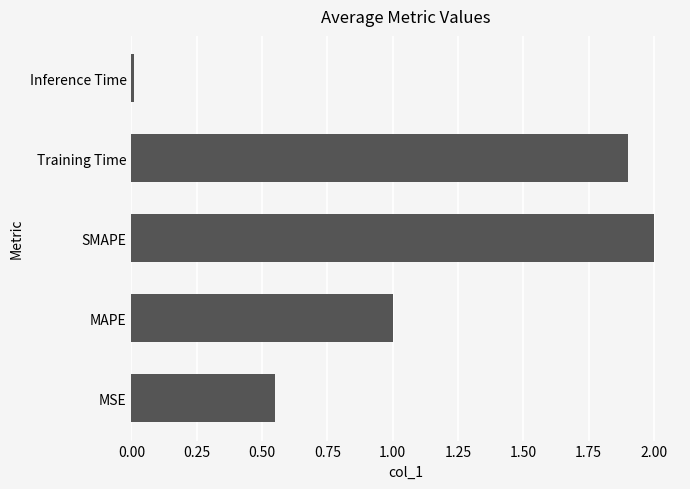

Rank the categories by value from highest to lowest.

SMAPE, Training Time, MAPE, MSE, Inference Time